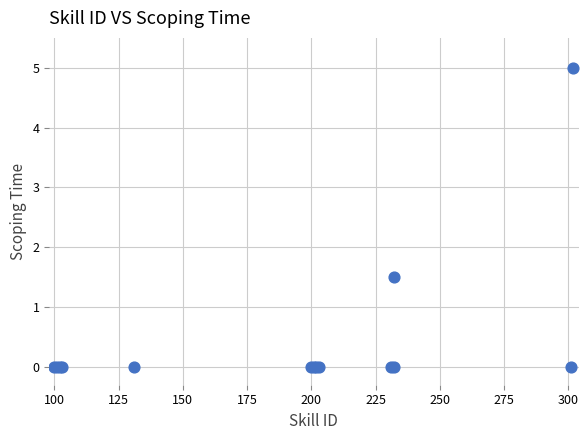

What Y value in the scatter plot is closest to 2?

1.5